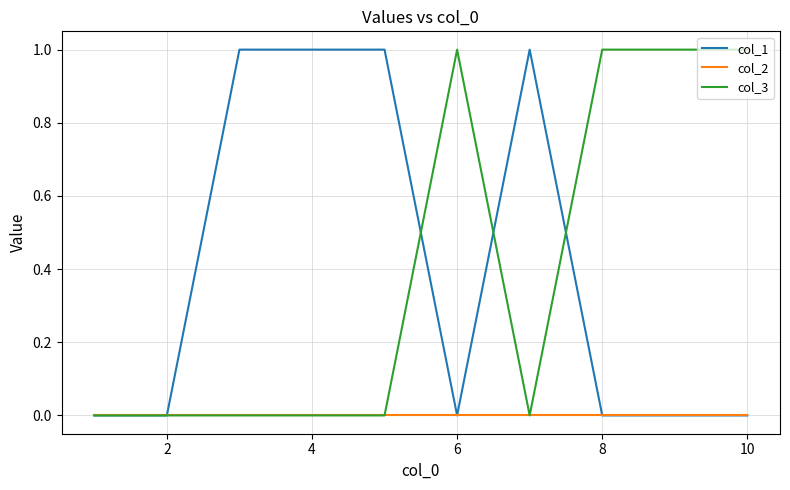

What are all the series names shown in the legend?

col_1, col_2, col_3